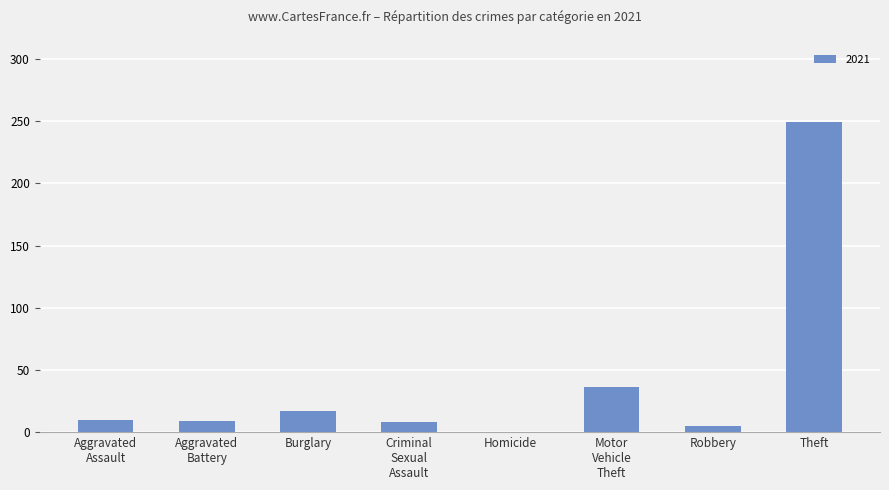

Which label corresponds to the largest value in the chart?

Theft